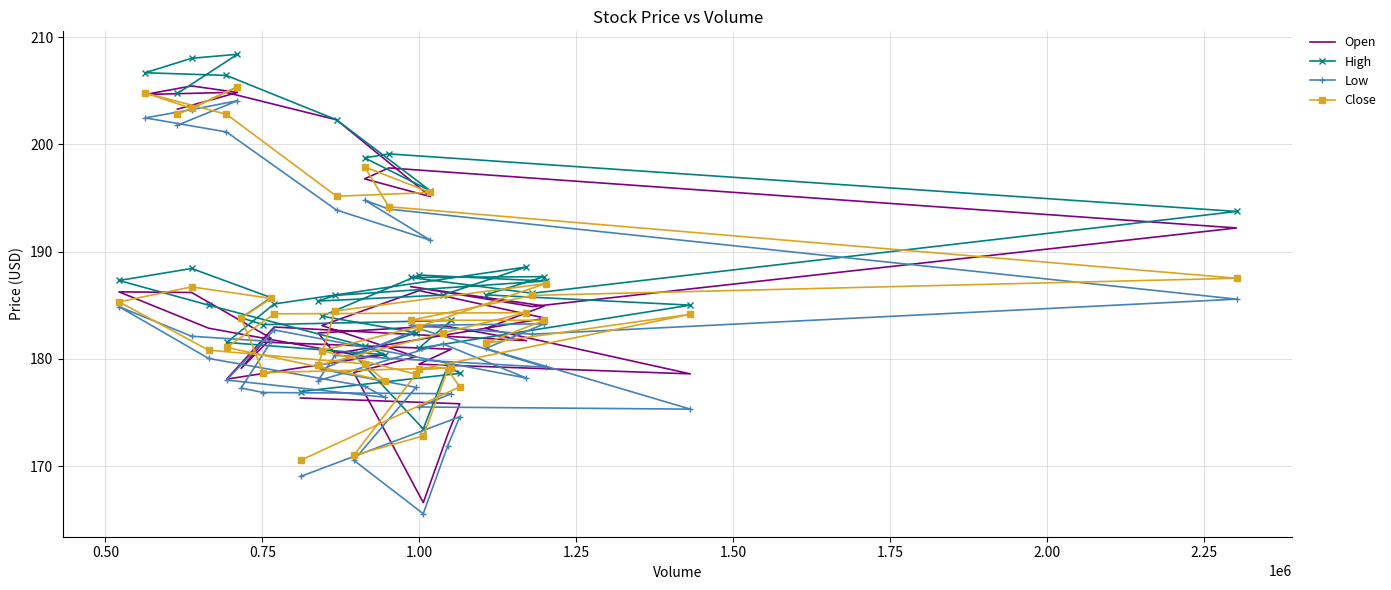

What is the minimum value for High?

173.5